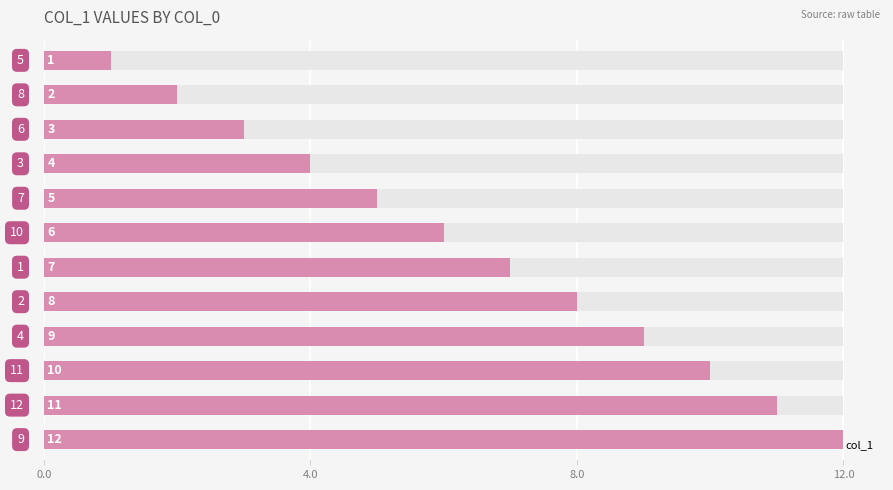

What is the sum of all values?

78